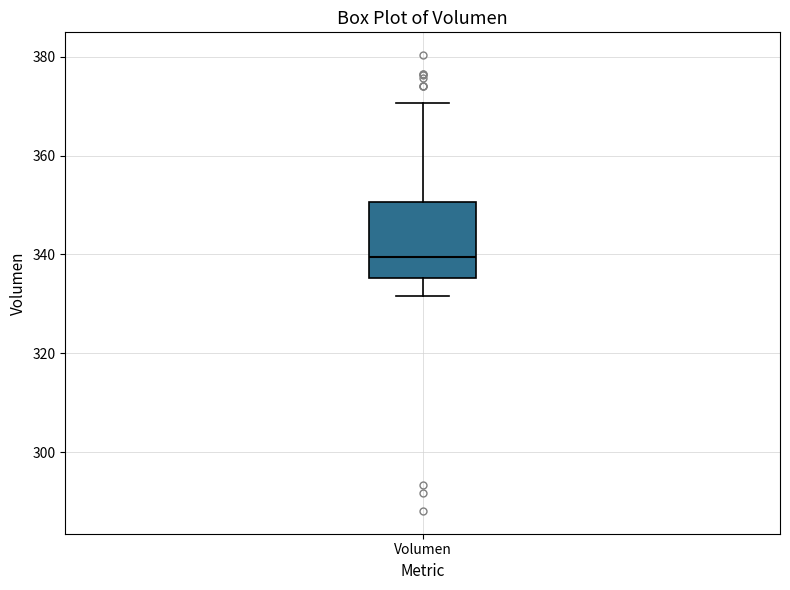

Where is the upper edge of the box for Volumen on the y-axis? The values are not printed on the chart, so give them approximately, as read against the axis.

350